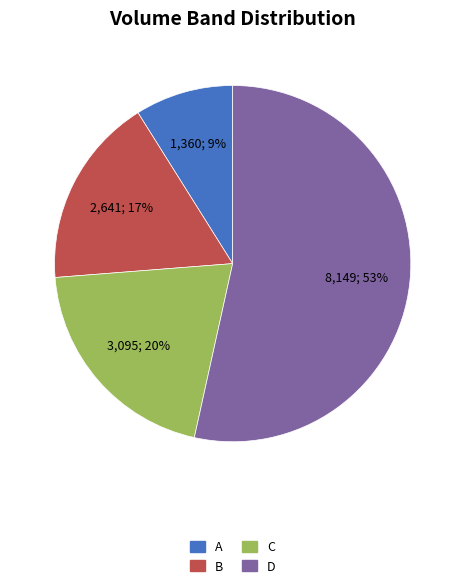

Between C and B, which is larger?

C